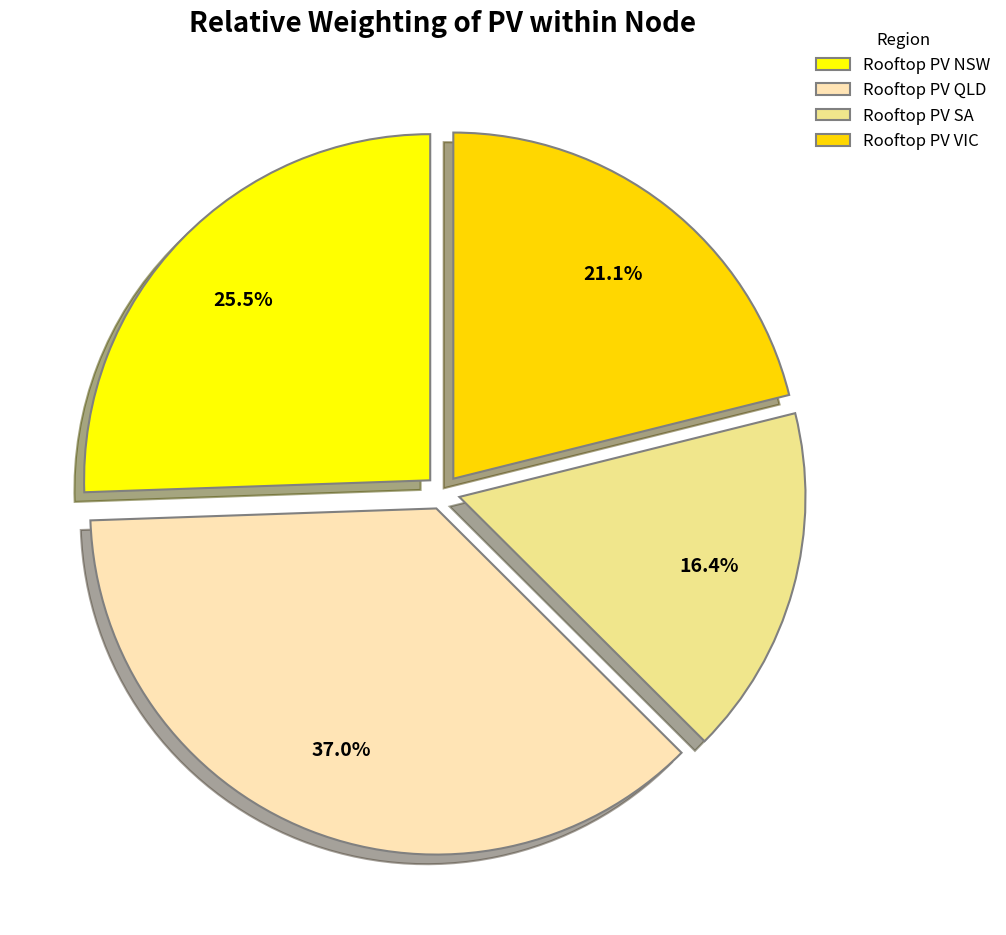

How many slices are in this pie chart?

4